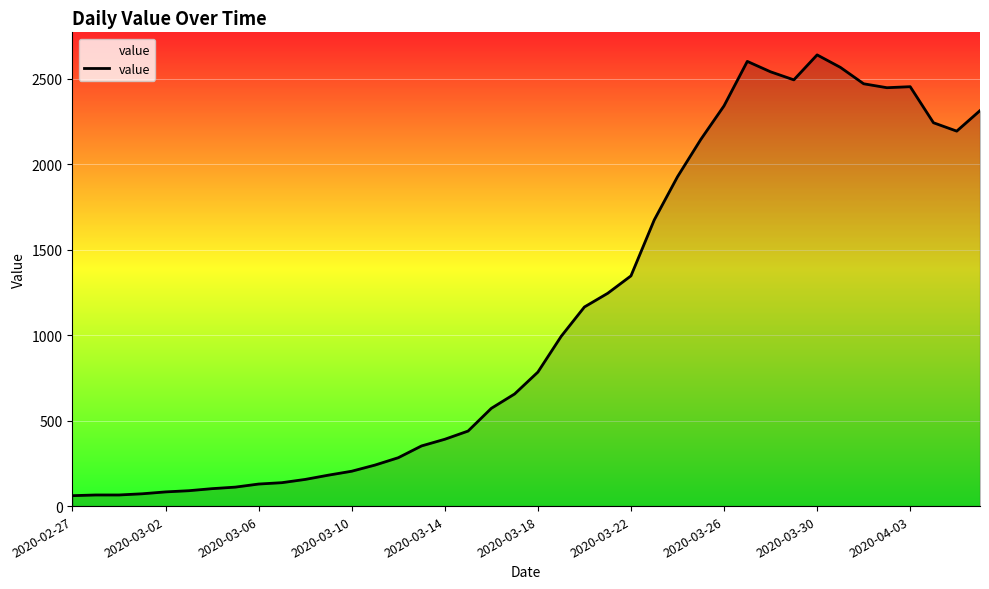

What is the maximum value shown in the chart?

2640